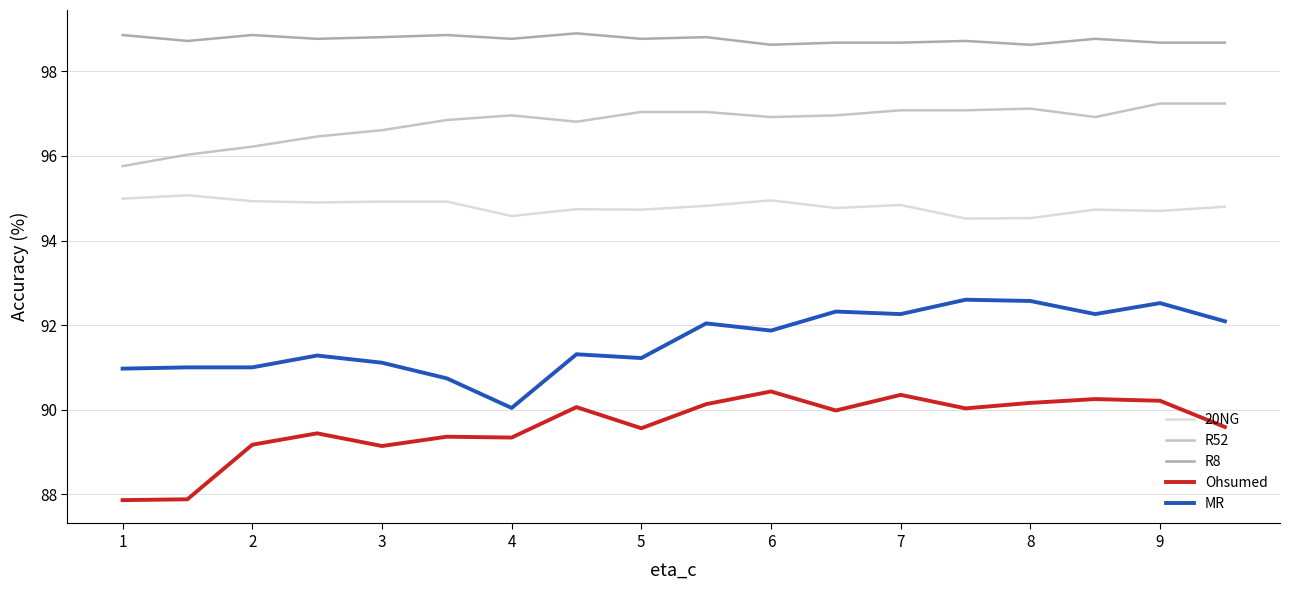

Rank the series by their average value, from highest to lowest.

R8, R52, 20NG, MR, Ohsumed